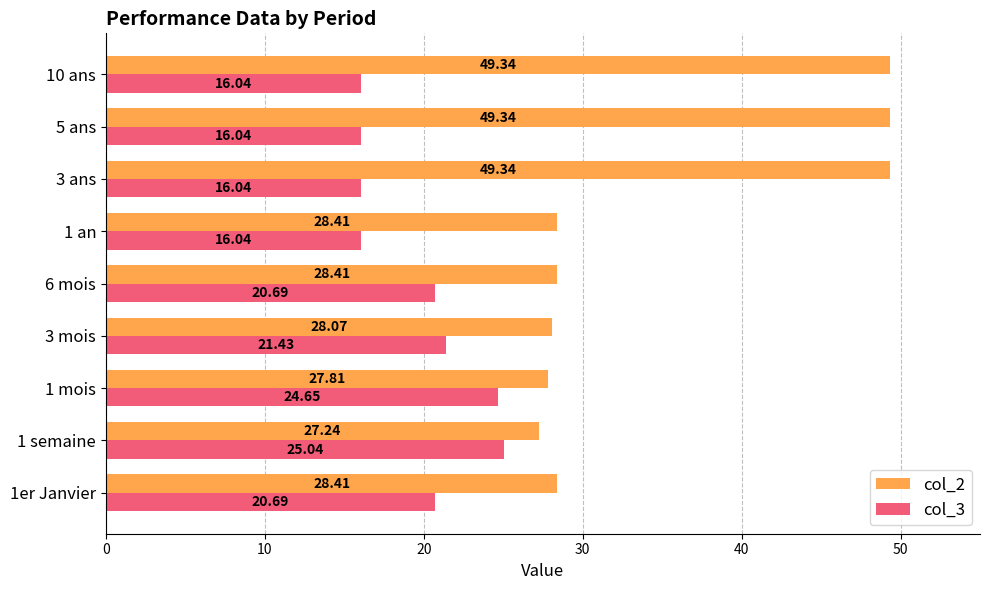

What is the difference between the highest and lowest values at 10 ans?

33.3